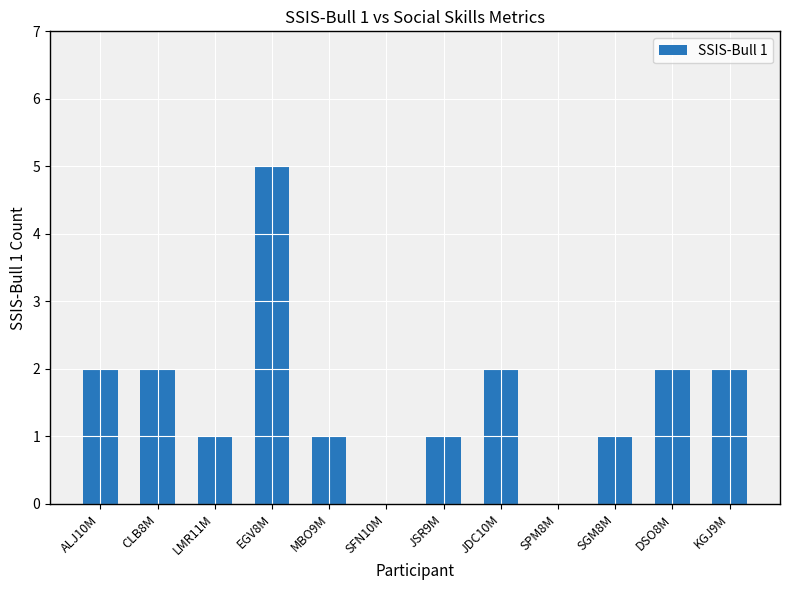

What is the change in value from CLB8M to SPM8M?

-2